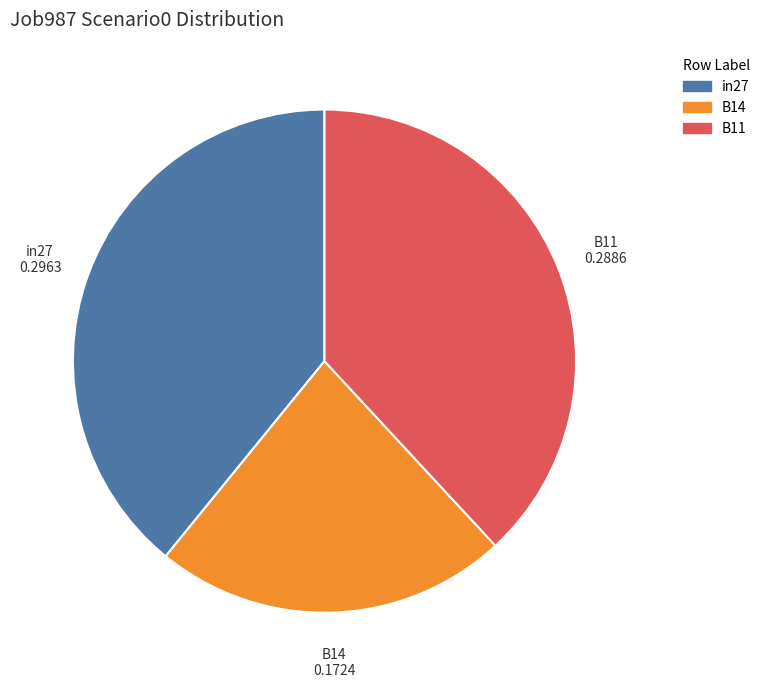

Do in27 and B14 together represent more than half of the pie?

Yes